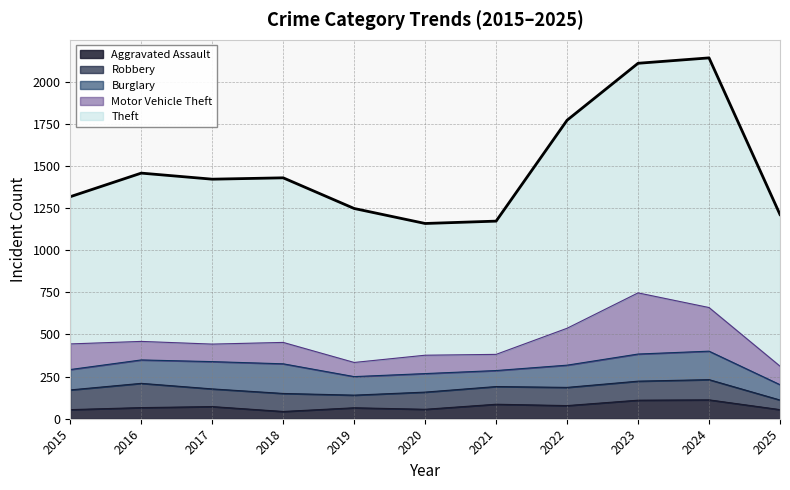

At which label is Robbery closest to 100?

2020